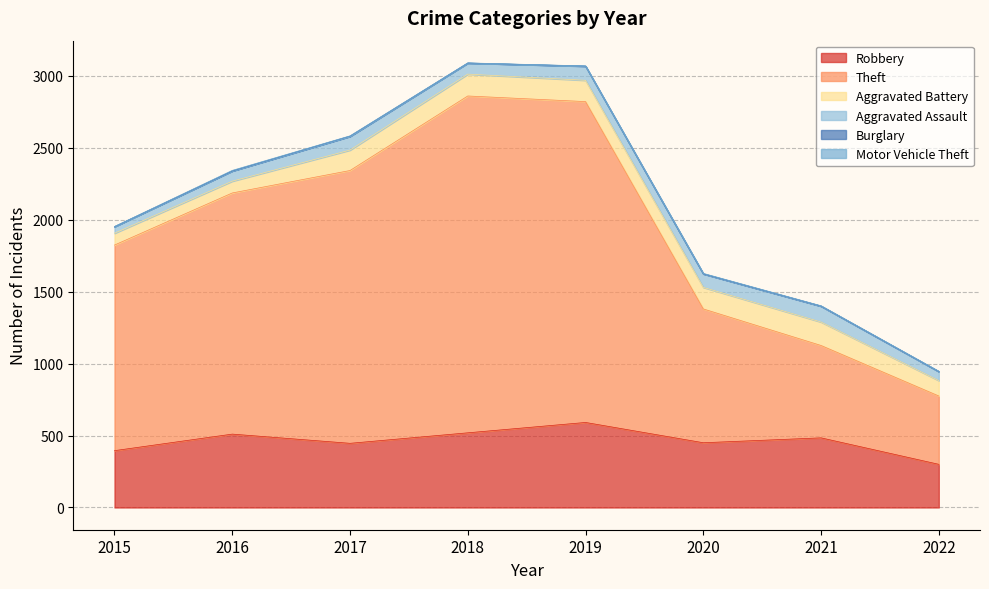

At how many categories does at least one series exceed 870?

6